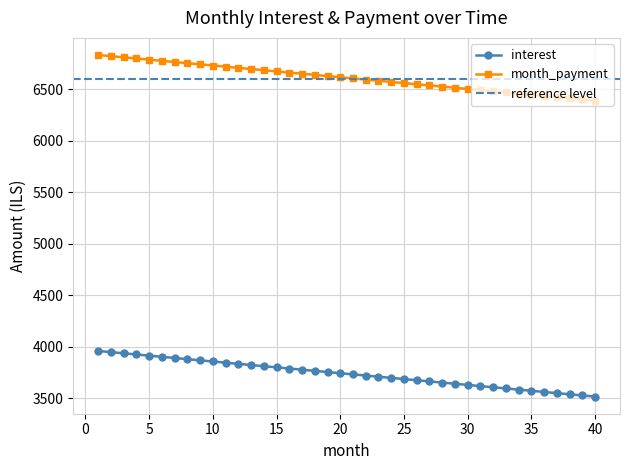

True or false: there are more than 2 points higher than both neighbors.

False